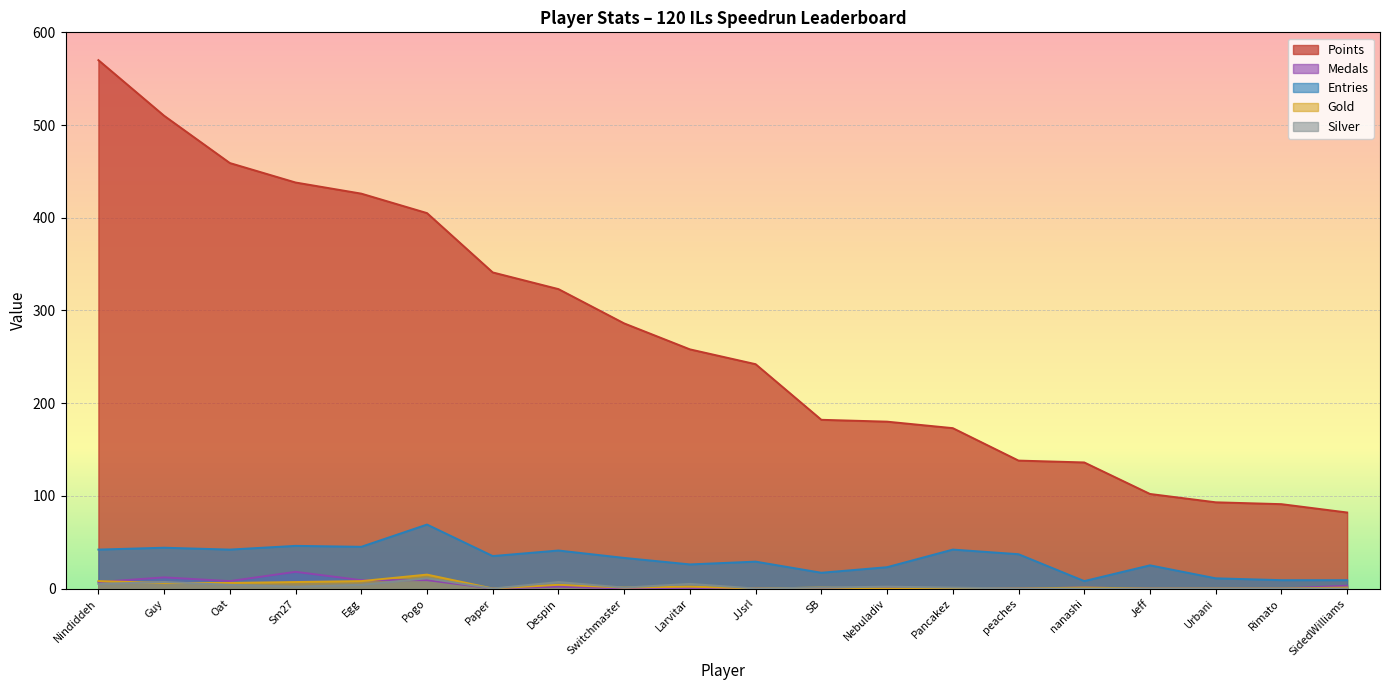

True or false: Medals has a value of 0 at peaches.

True